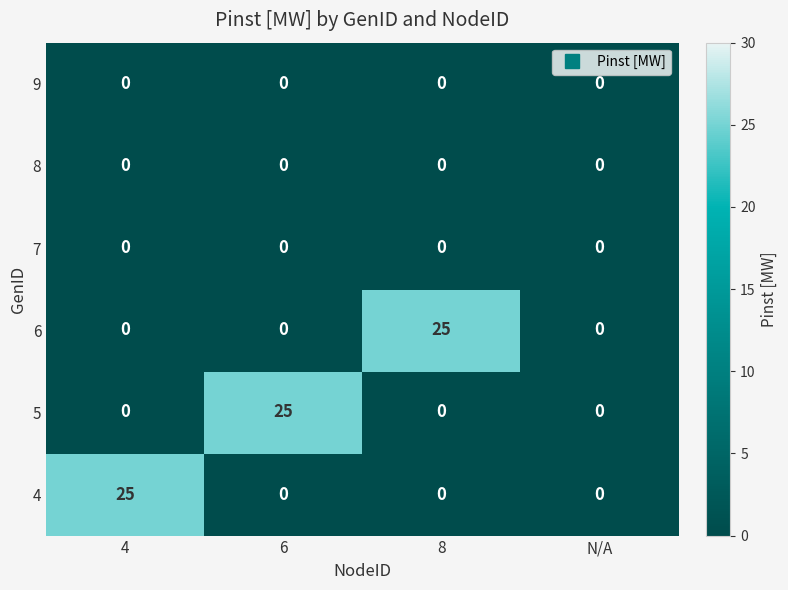

Reading left to right, list all the values displayed in this chart.

9: 4=0	6=0	8=0	N/A=0
8: 4=0	6=0	8=0	N/A=0
7: 4=0	6=0	8=0	N/A=0
6: 4=0	6=0	8=25	N/A=0
5: 4=0	6=25	8=0	N/A=0
4: 4=25	6=0	8=0	N/A=0